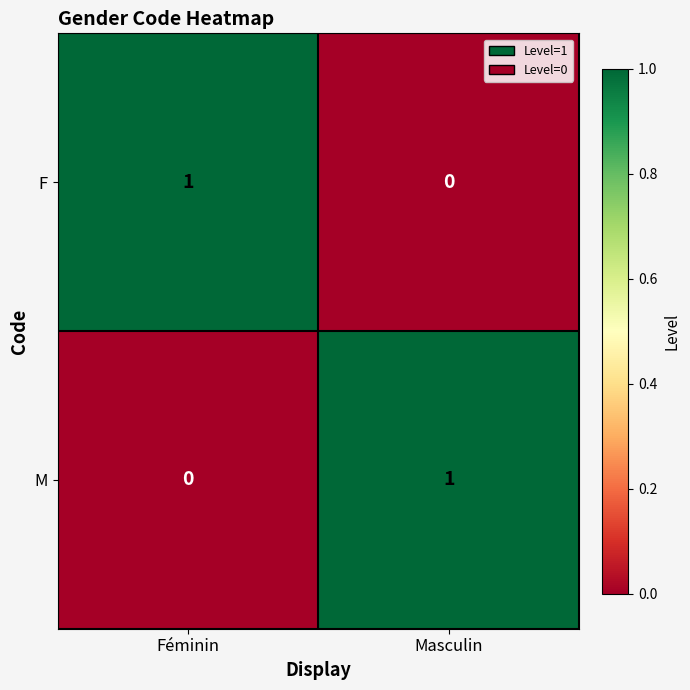

At which label does M reach its peak?

Masculin